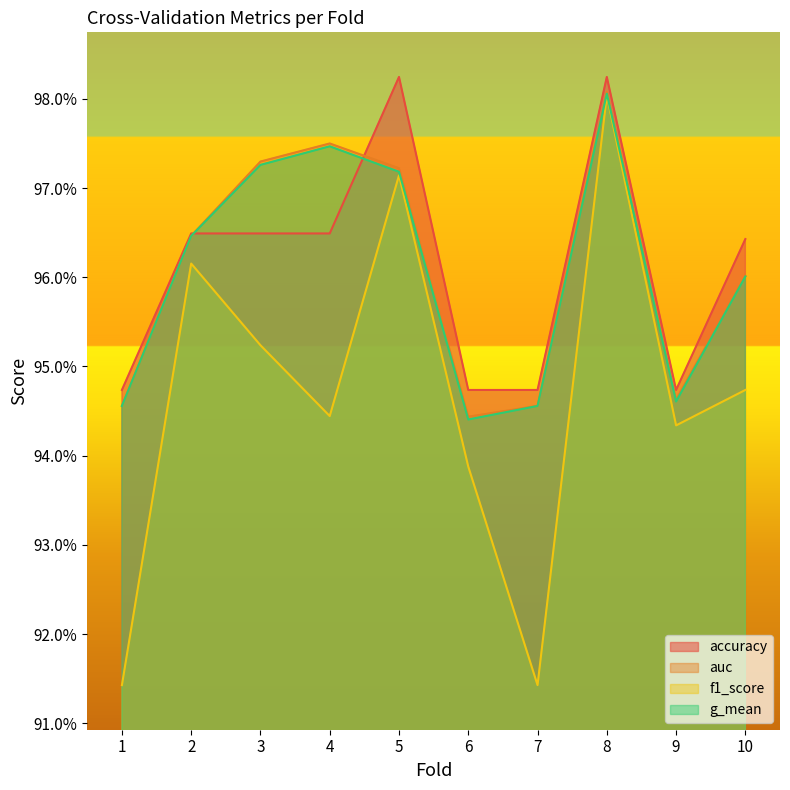

Where is the first local maximum for f1_score?

2